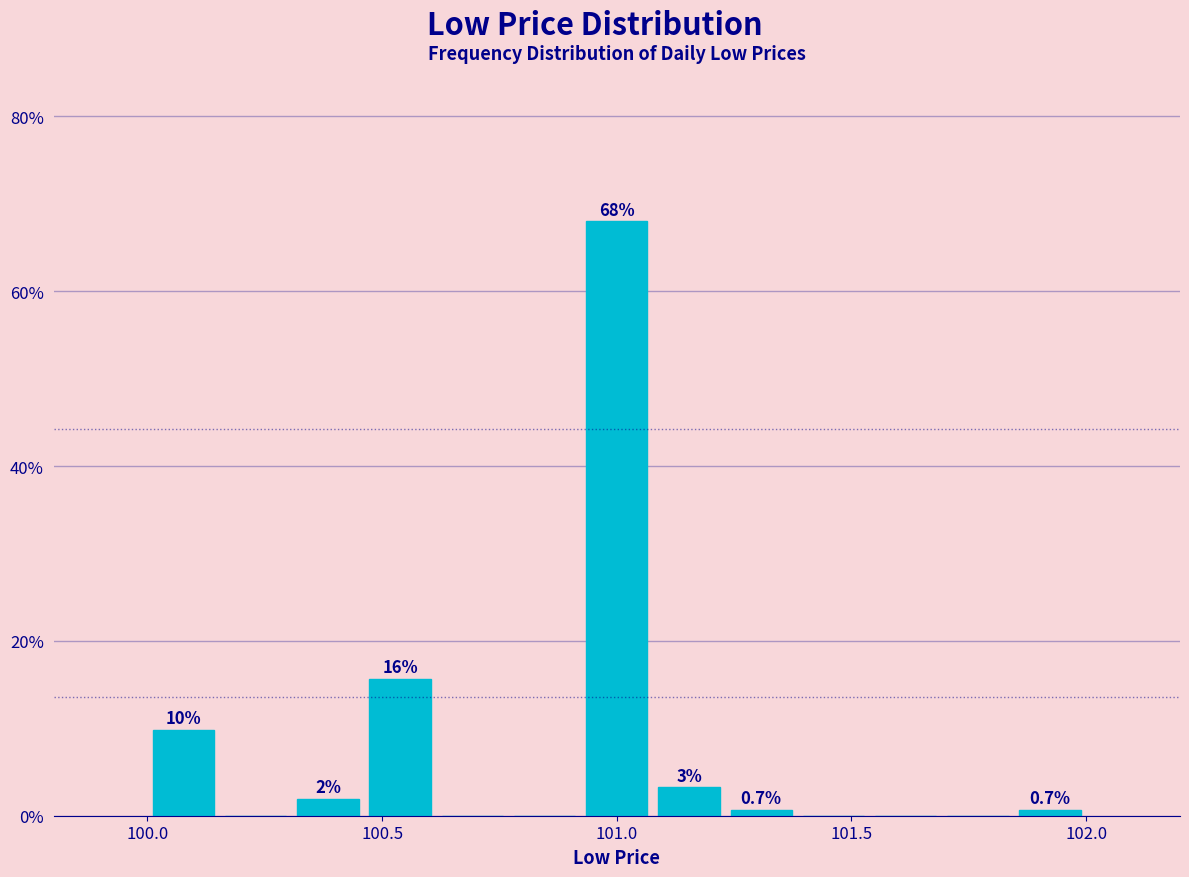

Read against the x-axis, roughly where is the centre of the tallest bar?

101.00